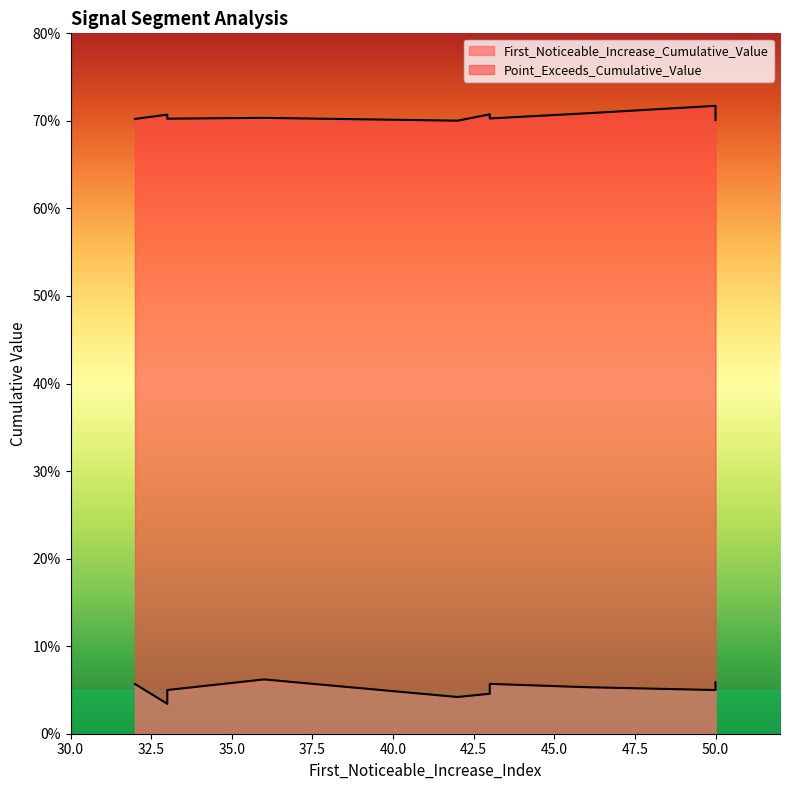

What is the average value of the Point_Exceeds_Cumulative_Value series?

0.7